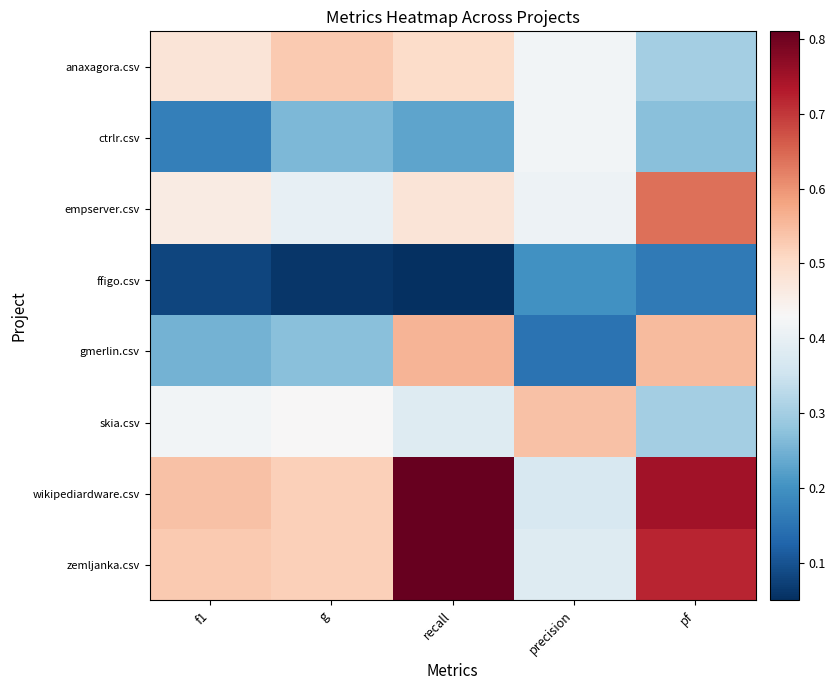

List the series in order of their peak value, lowest first.

ffigo.csv, ctrlr.csv, anaxagora.csv, skia.csv, gmerlin.csv, empserver.csv, wikipediardware.csv, zemljanka.csv